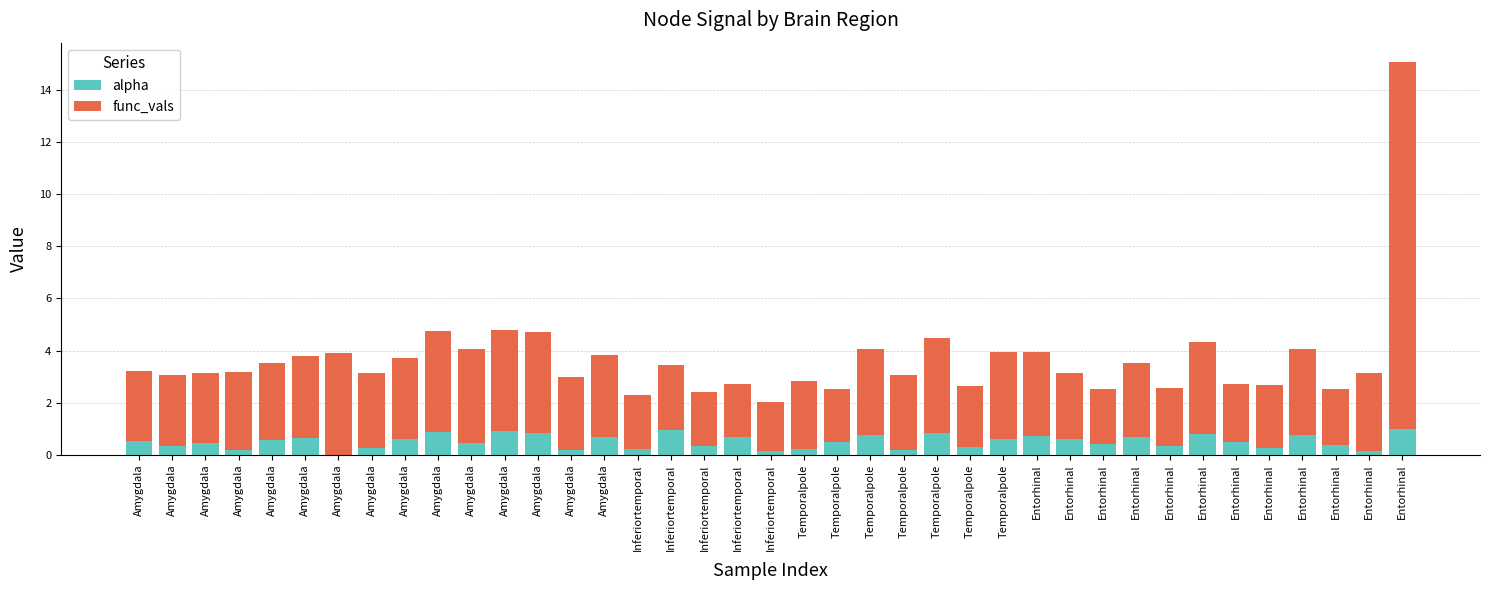

The value of func_vals at Temporalpole is 3.3. True or false?

True